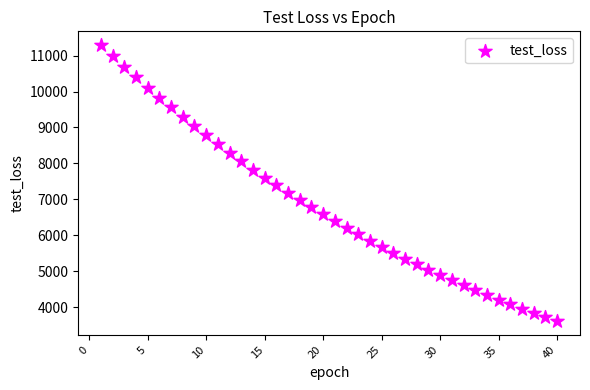

What is the range of X values (max minus min)?

39.0